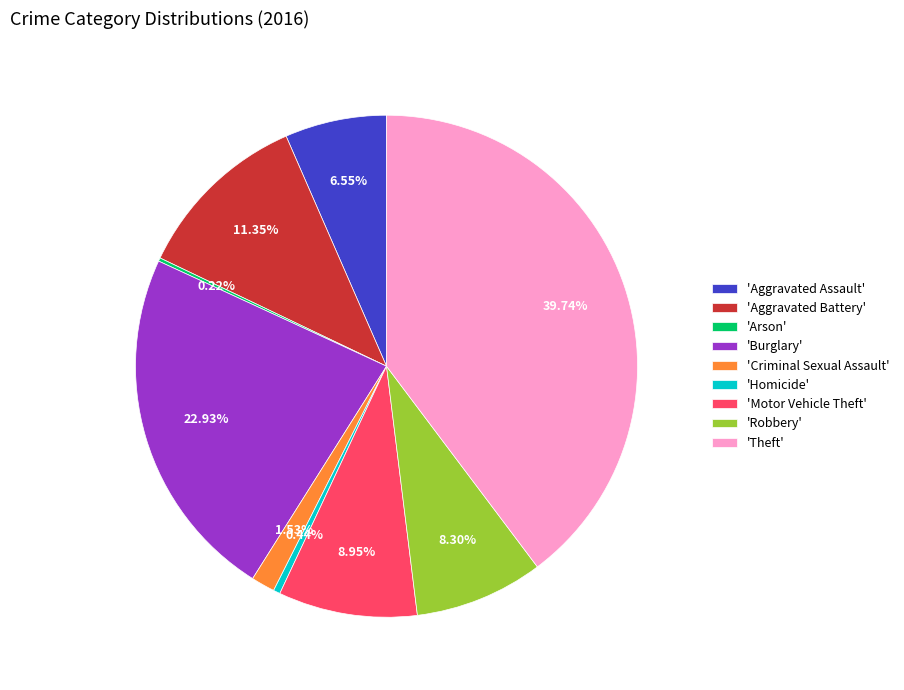

Is there a majority slice in this chart?

No